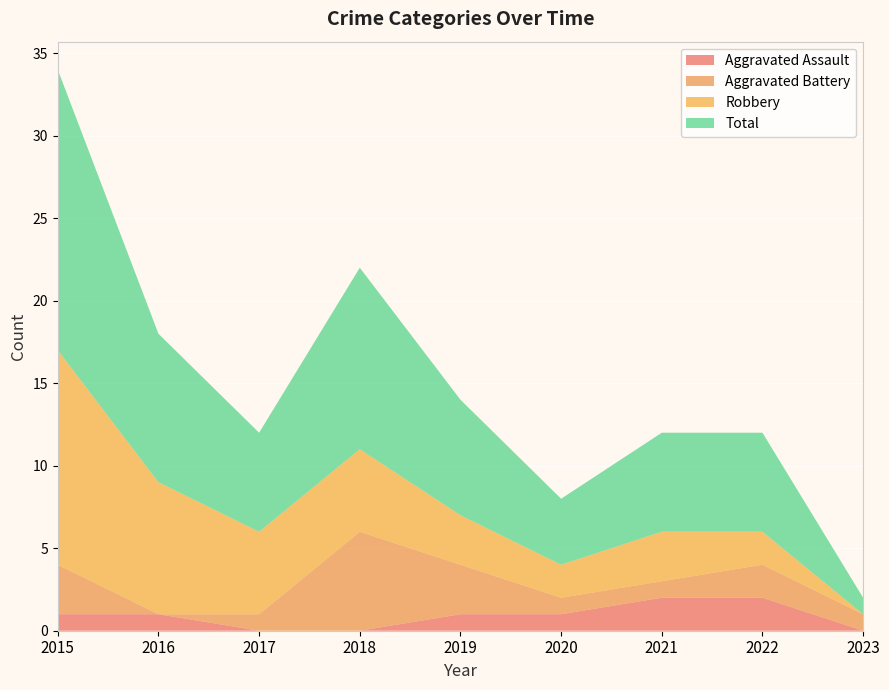

Reading right to left, list all the values displayed in this chart.

Aggravated Assault: 0	2	2	1	1	0	0	1	1
Aggravated Battery: 1	2	1	1	3	6	1	0	3
Robbery: 0	2	3	2	3	5	5	8	13
Total: 1	6	6	4	7	11	6	9	17